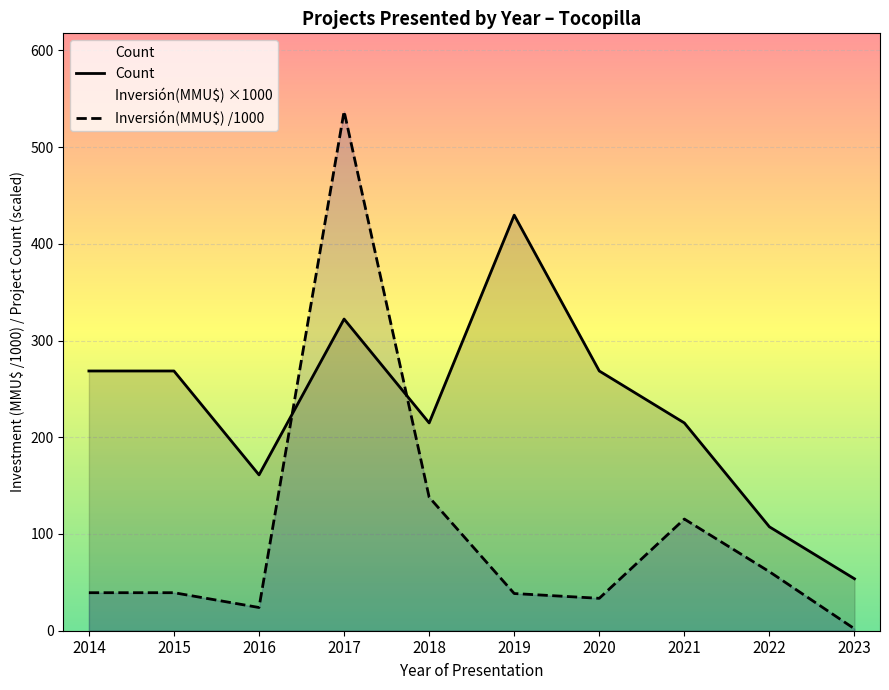

Is it true that Inversión(MMU$) /1000 equals 537.0 at 2017?

True